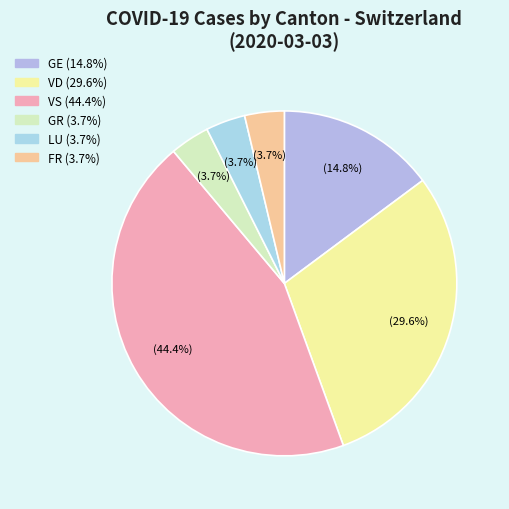

Count the number of slices in the pie.

6